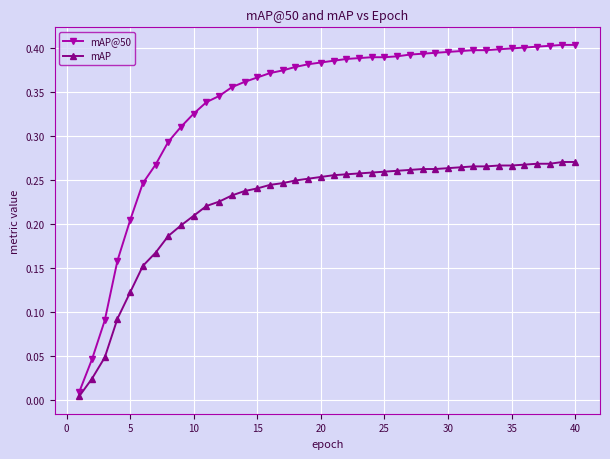

Which series has the largest range (max minus min)?

mAP@50